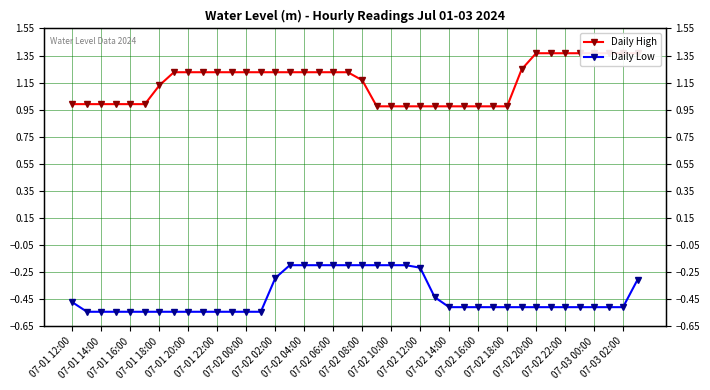

What is the value of the Daily High point at the 38th from the left?

1.4